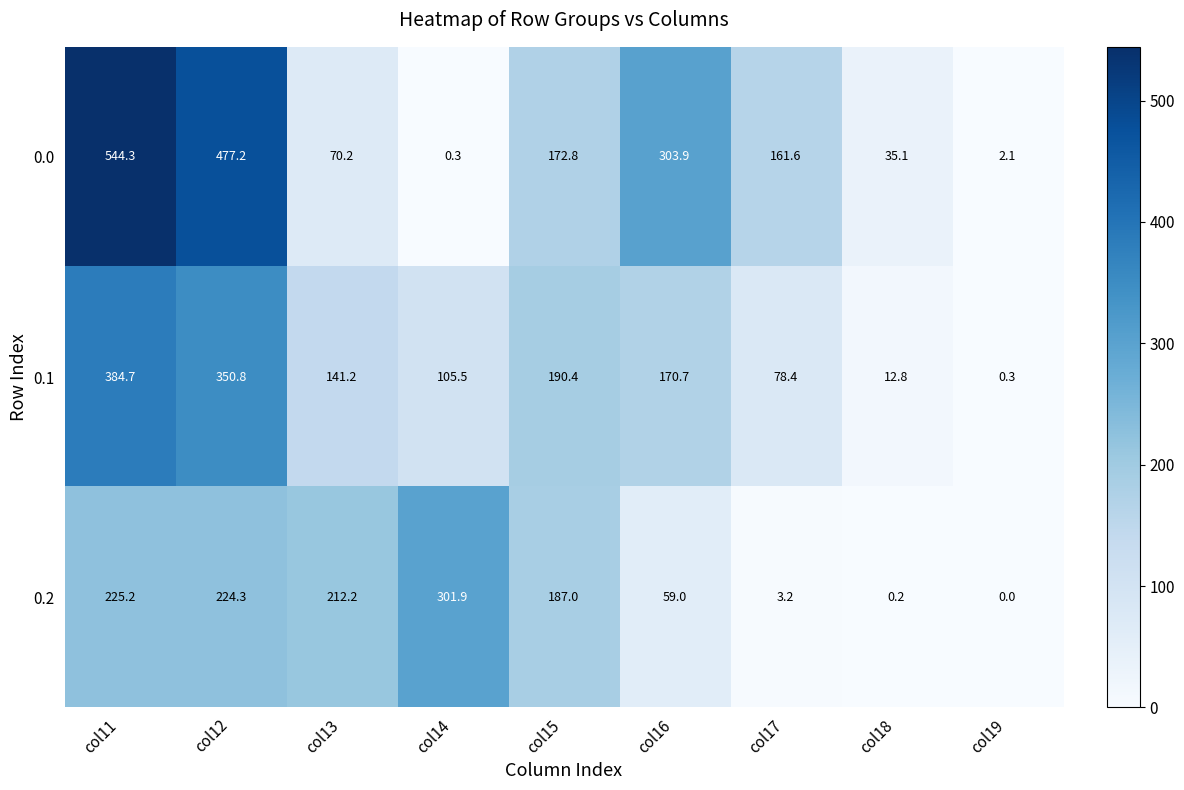

At how many categories does at least one series exceed 8?

8